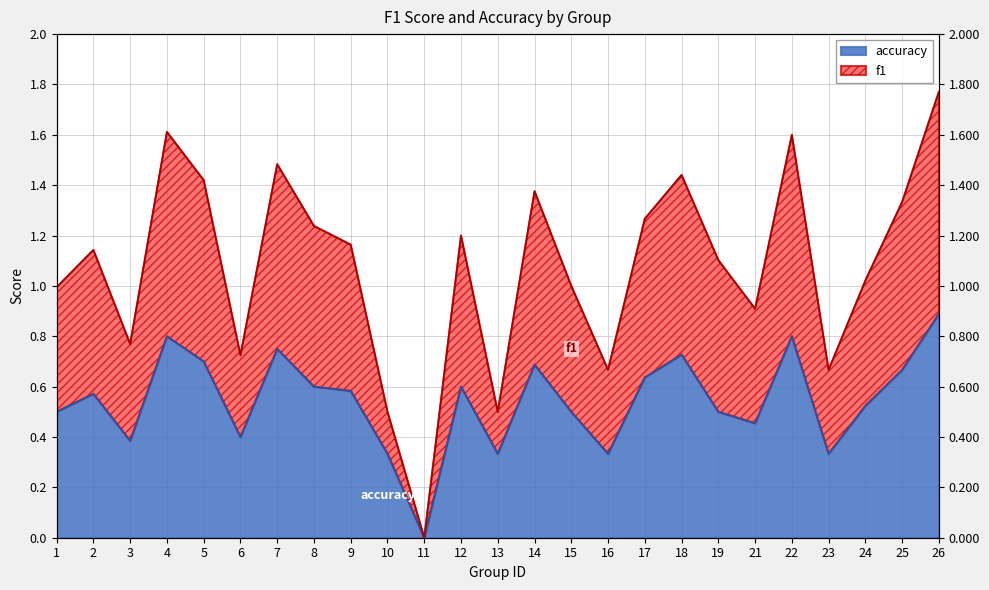

Where is the first local minimum for accuracy?

3